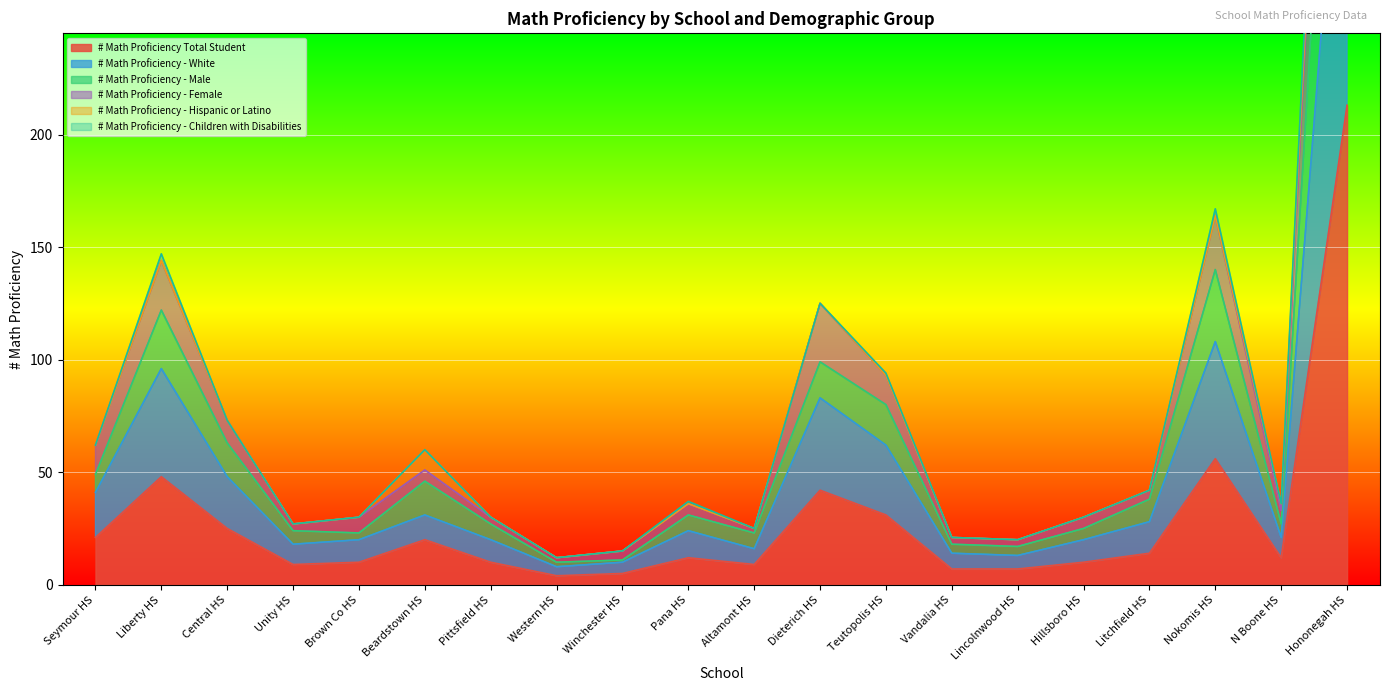

Between Seymour HS and Vandalia HS, which series saw the biggest shift?

# Math Proficiency - Female